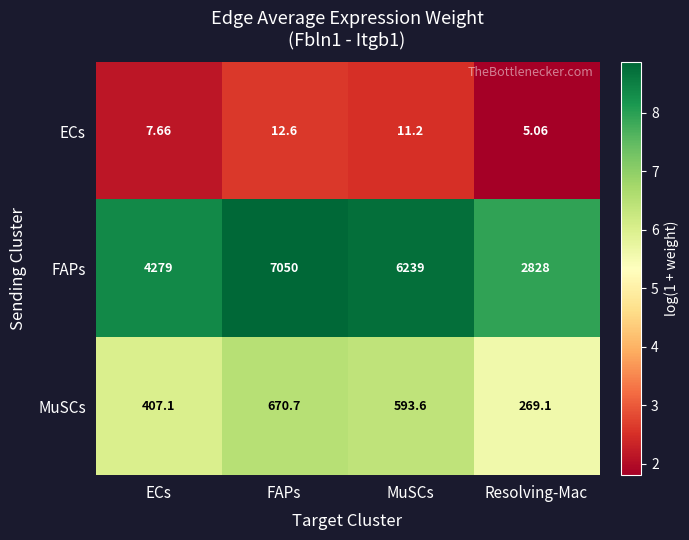

At which category is the sum across all series the highest?

FAPs